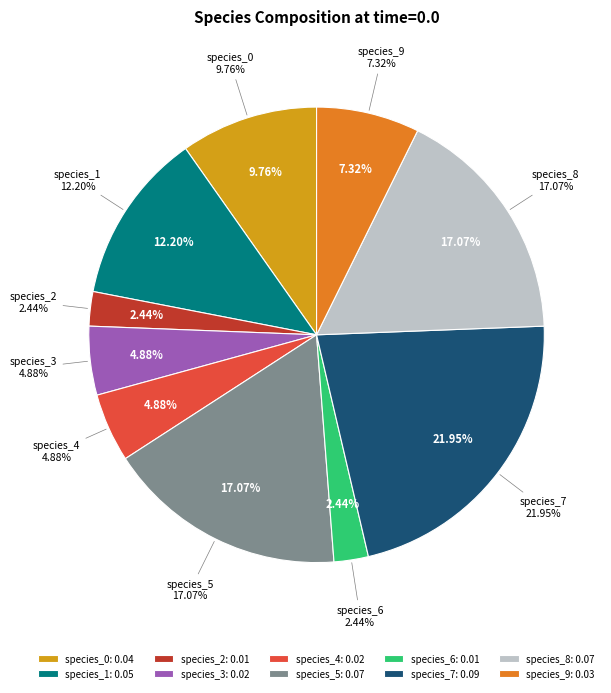

Is species_4 the majority of the pie?

No